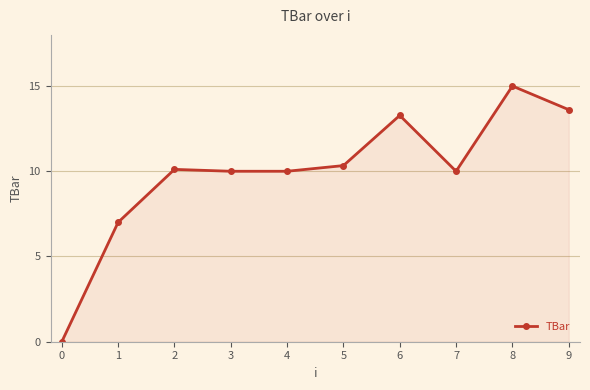

At which label does the data first exceed 10?

2